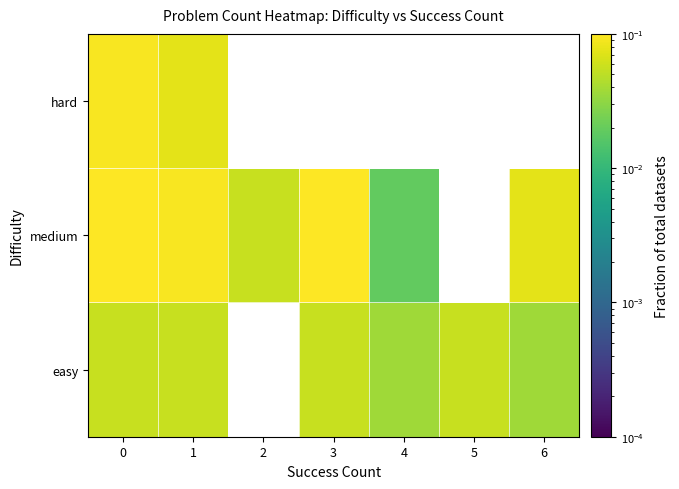

Is it true that easy equals 0.1 at 1?

True